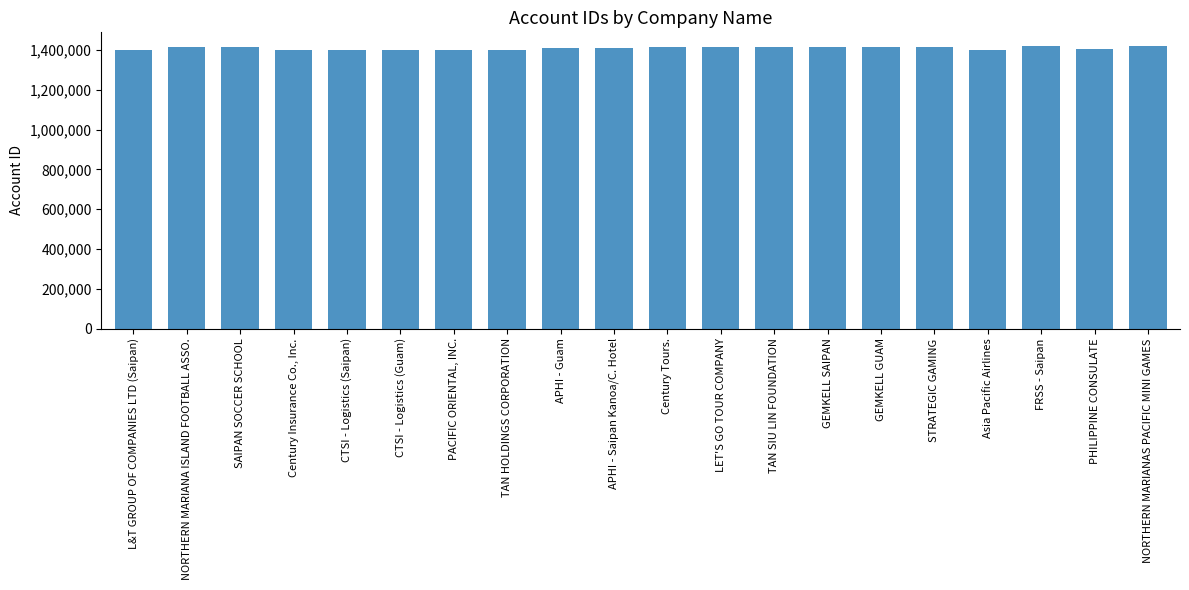

What is the minimum value shown in the chart?

1401132